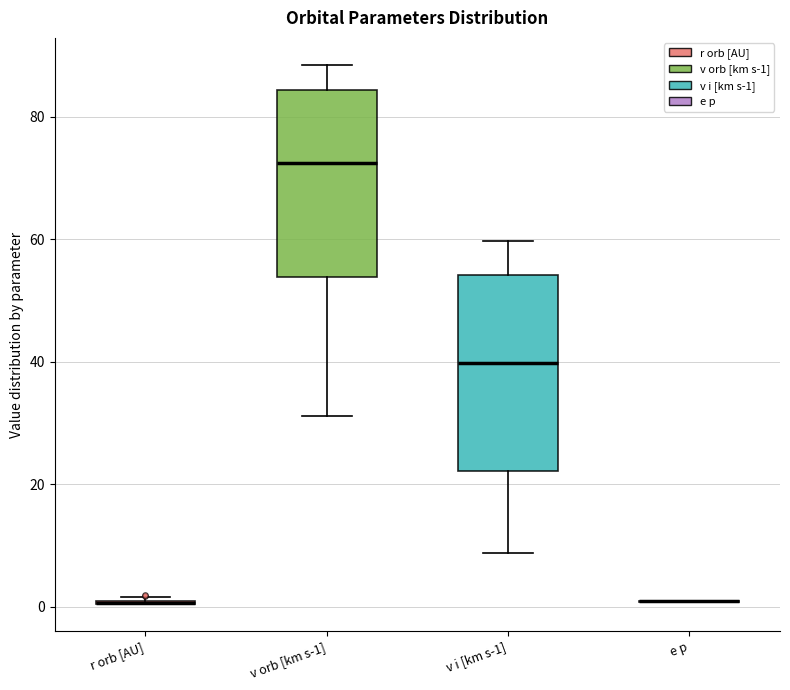

Reading left to right, read every box against the y-axis: the position of its median line, the range the box covers, and the ends of its whiskers. The values are not printed on the chart, so give them approximately, as read against the axis.

r orb [AU]: box collapsed to a line at 0, whiskers 0 to 2
v orb [km s-1]: median 72, box 54 to 84, whiskers 32 to 88
v i [km s-1]: median 40, box 22 to 54, whiskers 8 to 60
e p: box collapsed to a line at 0, whiskers 0 to 0